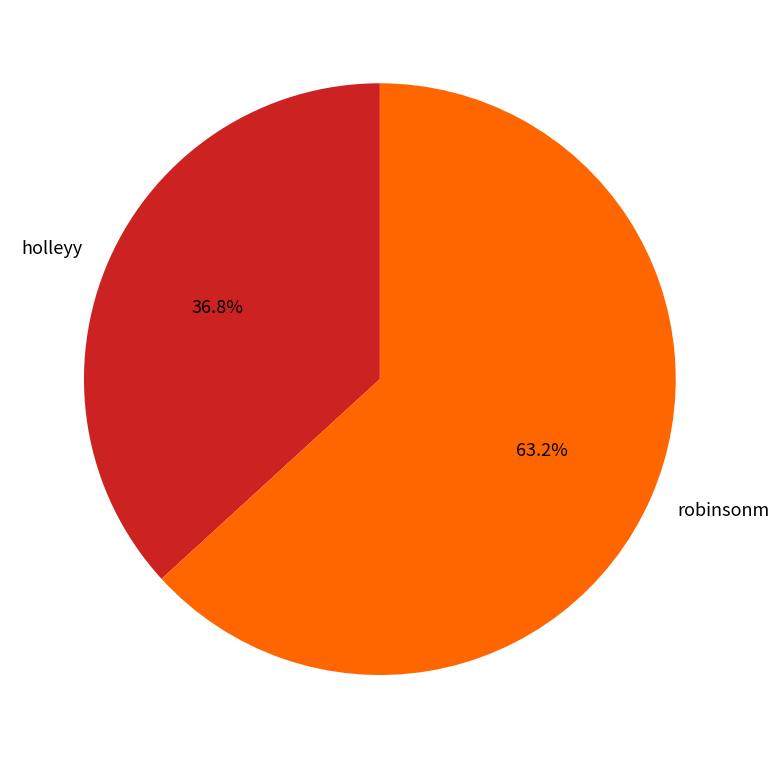

How many slices are in this pie chart?

2